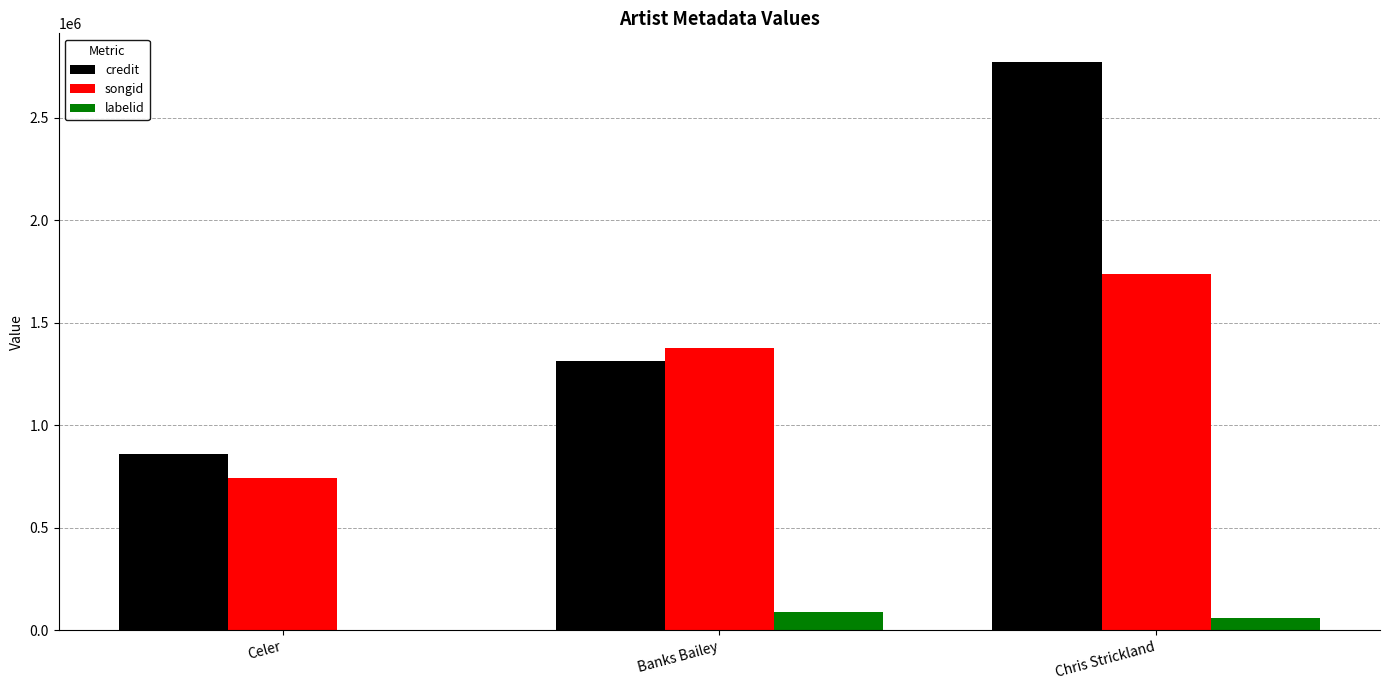

True or false: songid has a value of 504161 at Celer.

False